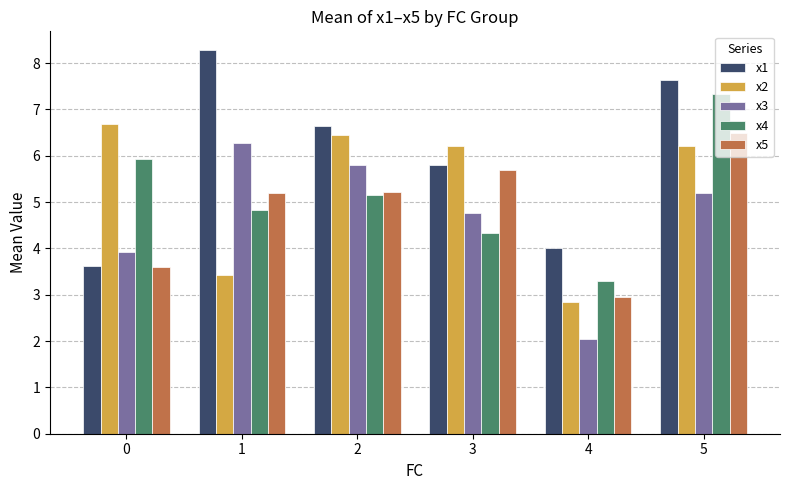

True or false: x1 has a value of 13.8 at 1.

False